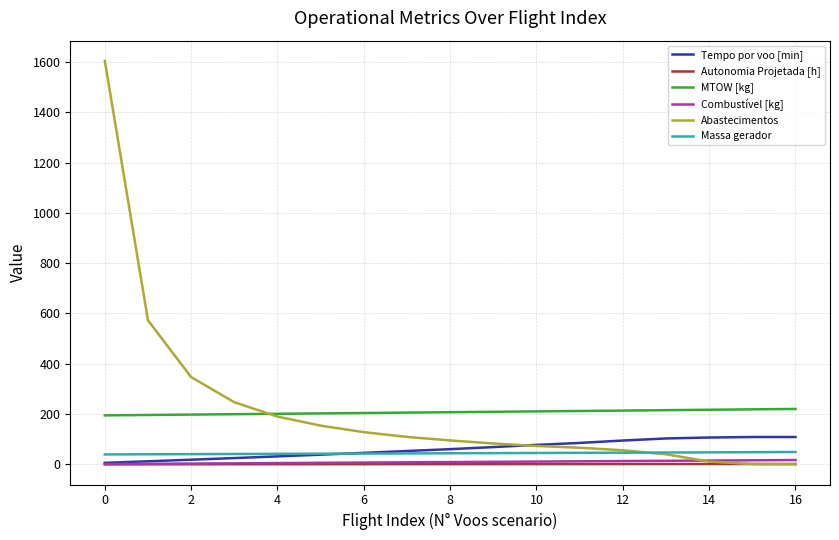

What is the highest value of the Tempo por voo [min] series?

108.7